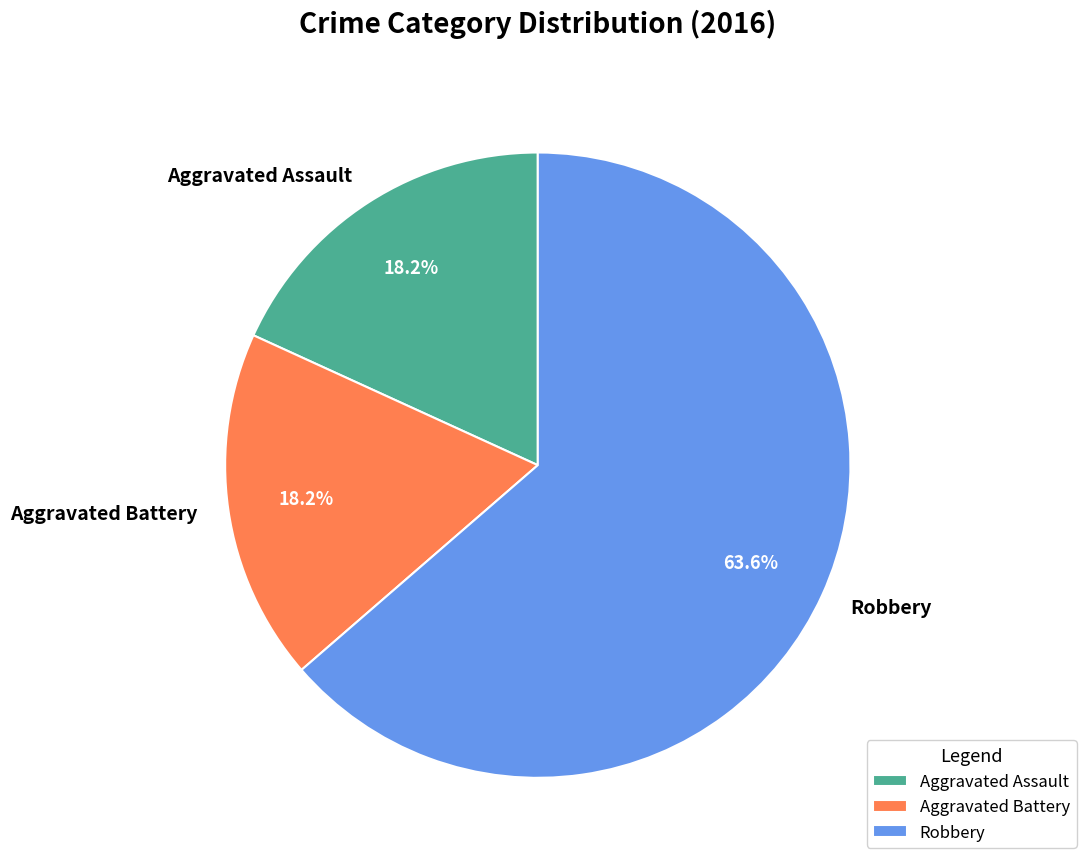

The Robbery slice represents 64% of the pie. True or false?

True